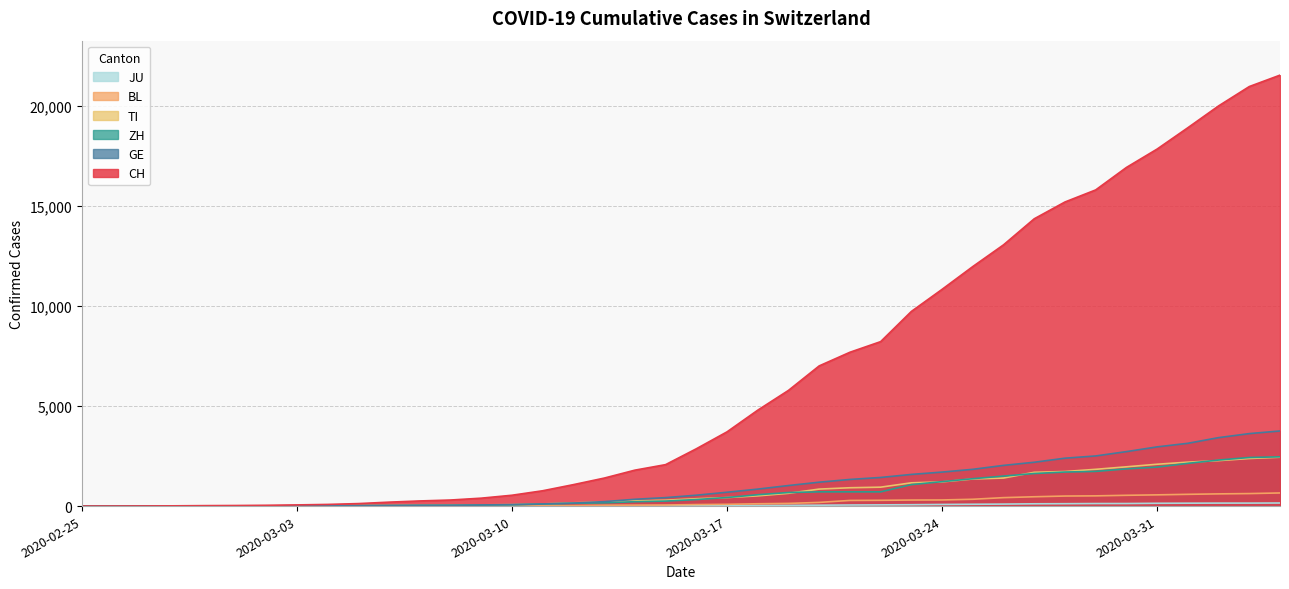

True or false: GE has a value of 1430 at 2020-03-22.

True